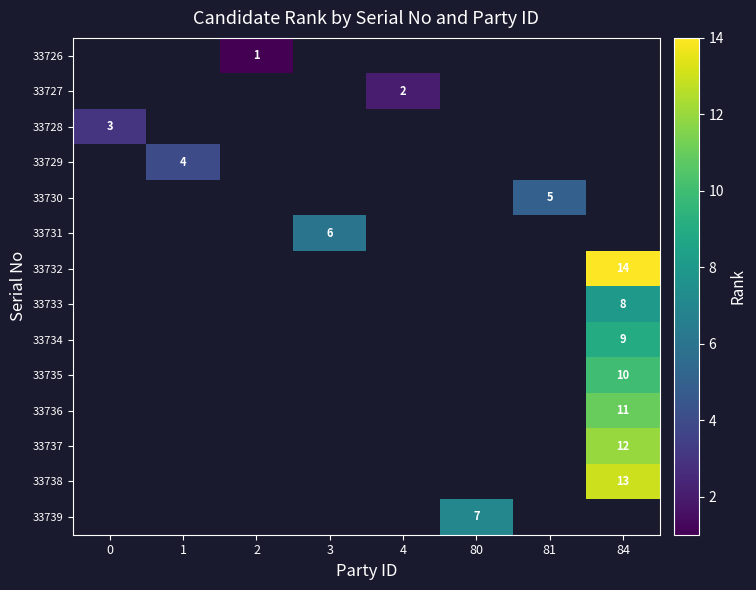

Which category has the lowest value across all series?

2